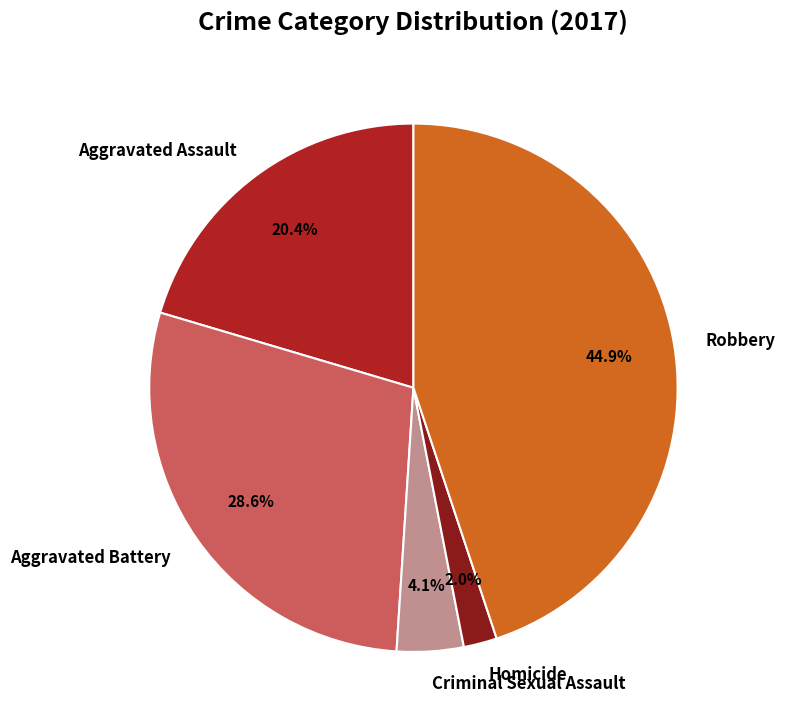

Count the number of slices in the pie.

5